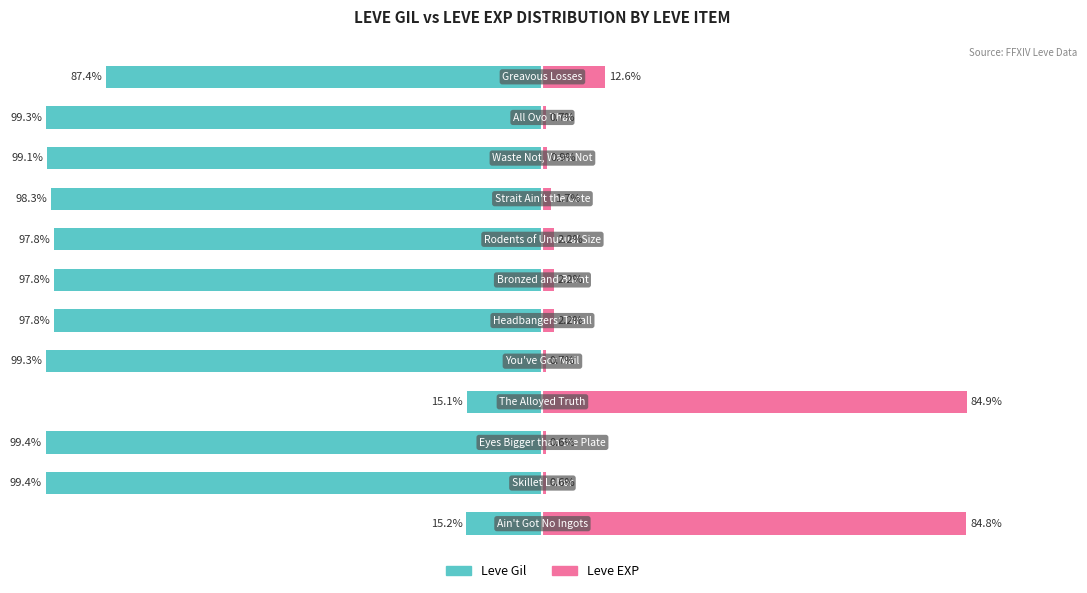

What is the average value of the Leve Gil series?

-83.8